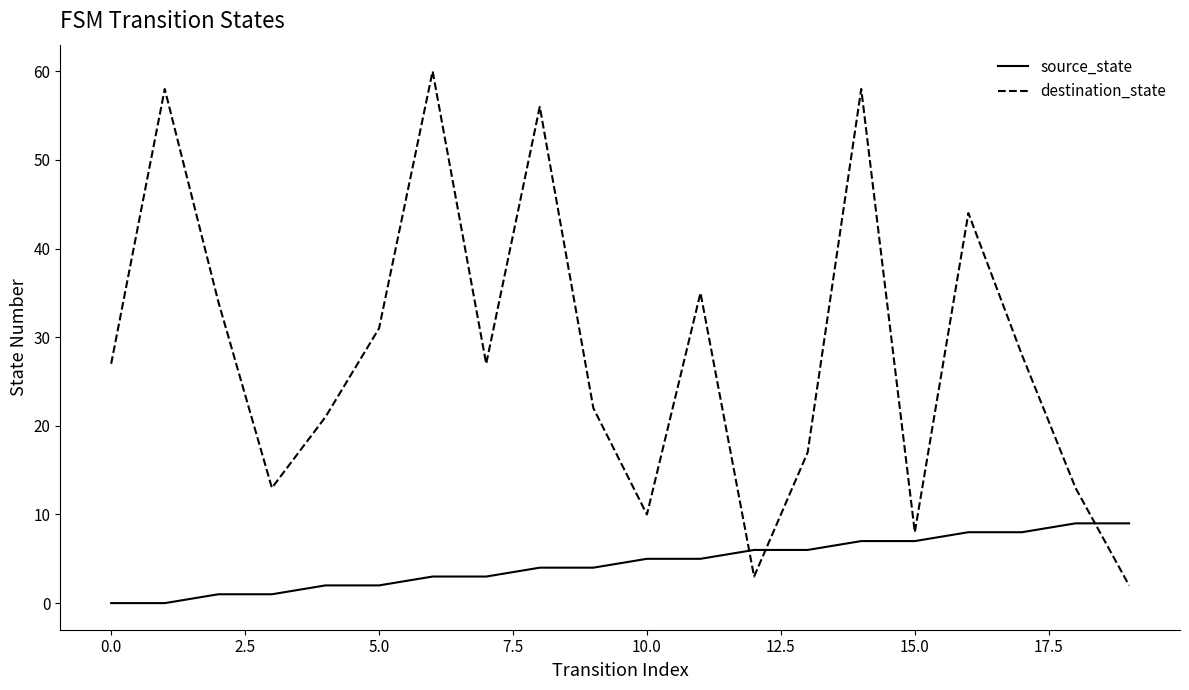

Which series ends up on top after the final intersection of destination_state and source_state?

source_state